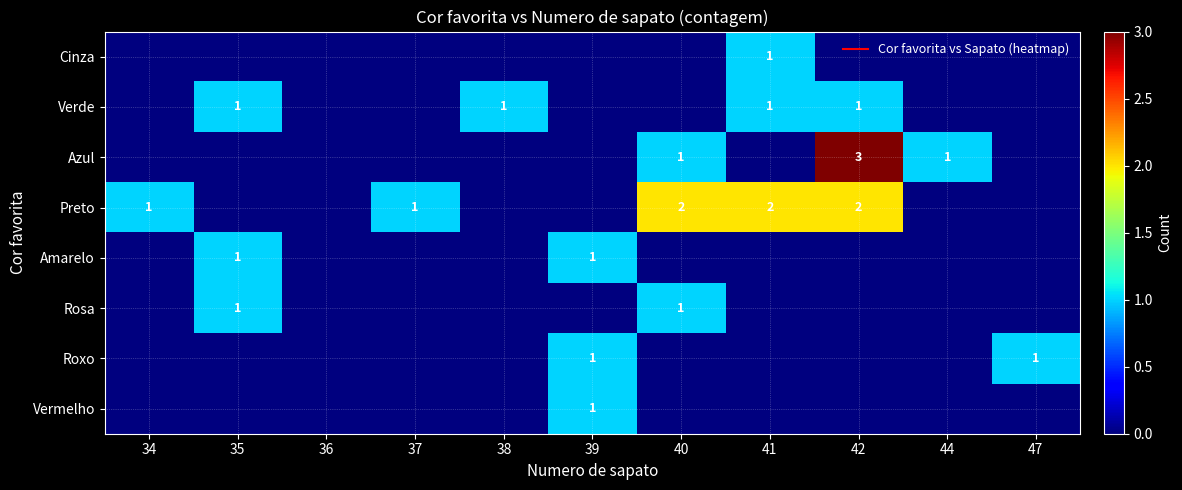

How many data points in Roxo are above 0?

2